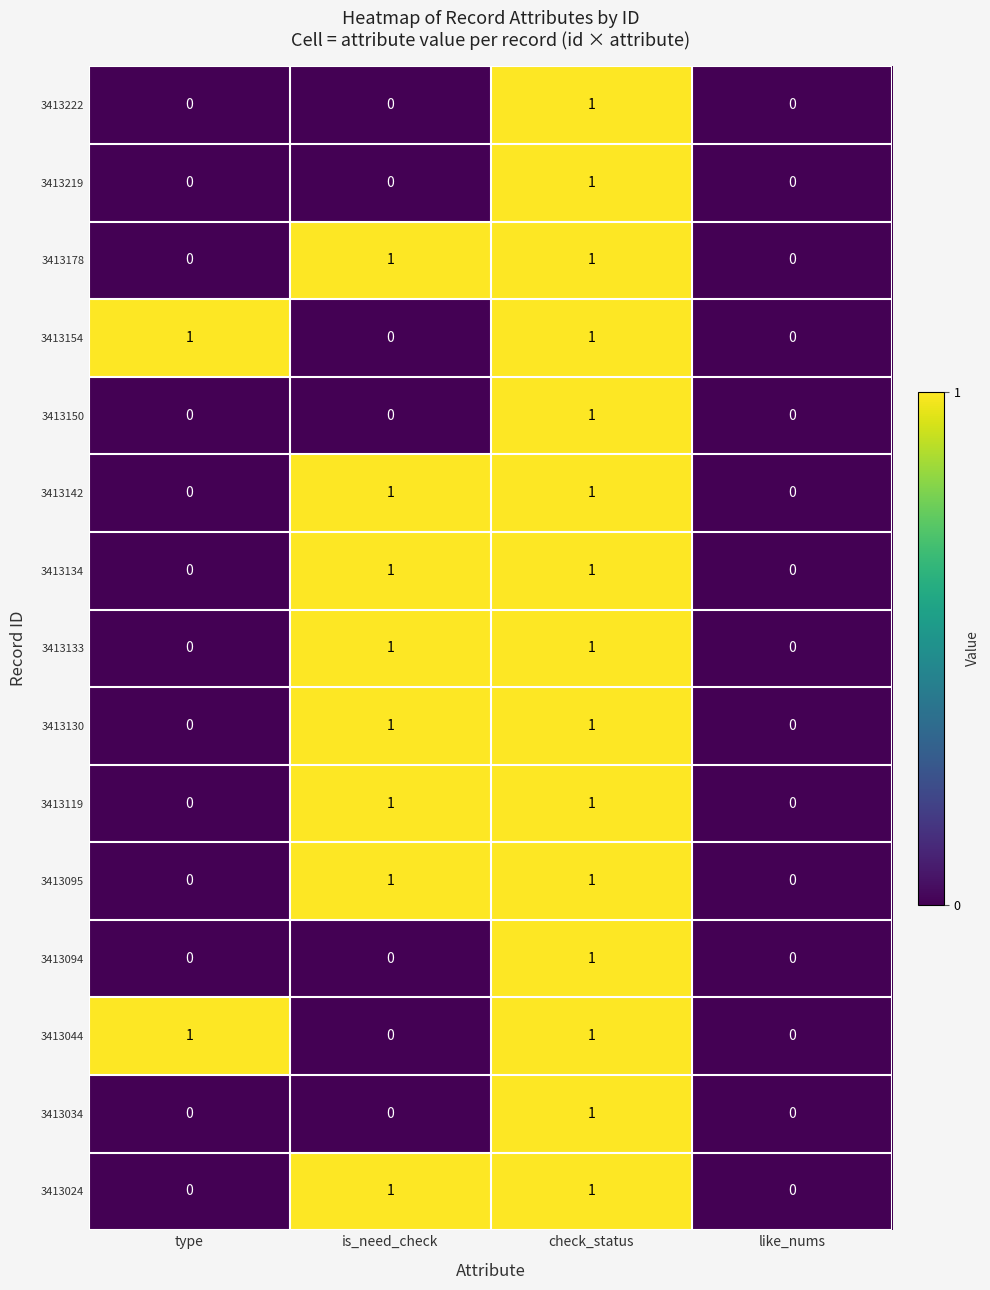

Count the 3413178 values in the range 0 to 1.

4